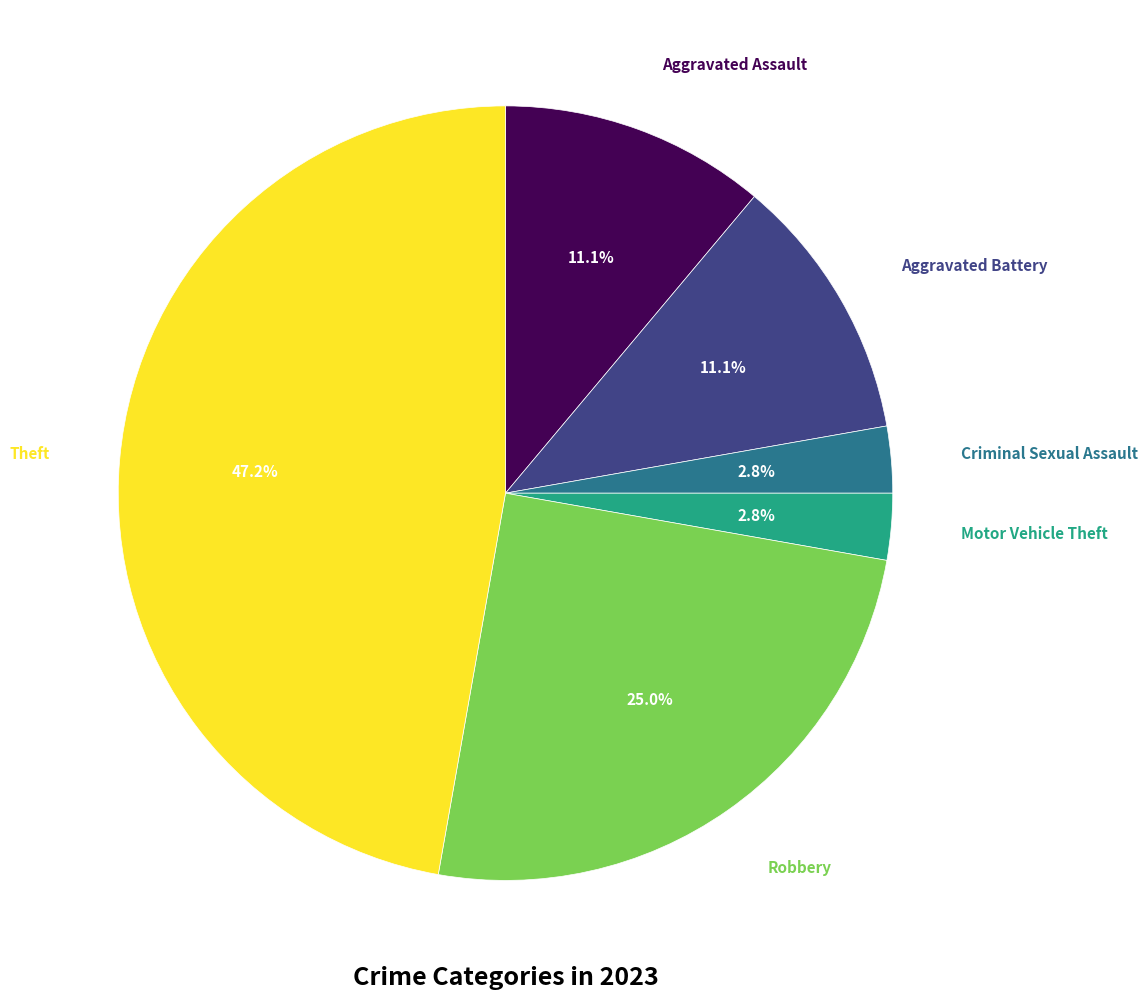

The Robbery slice represents 25% of the pie. True or false?

True